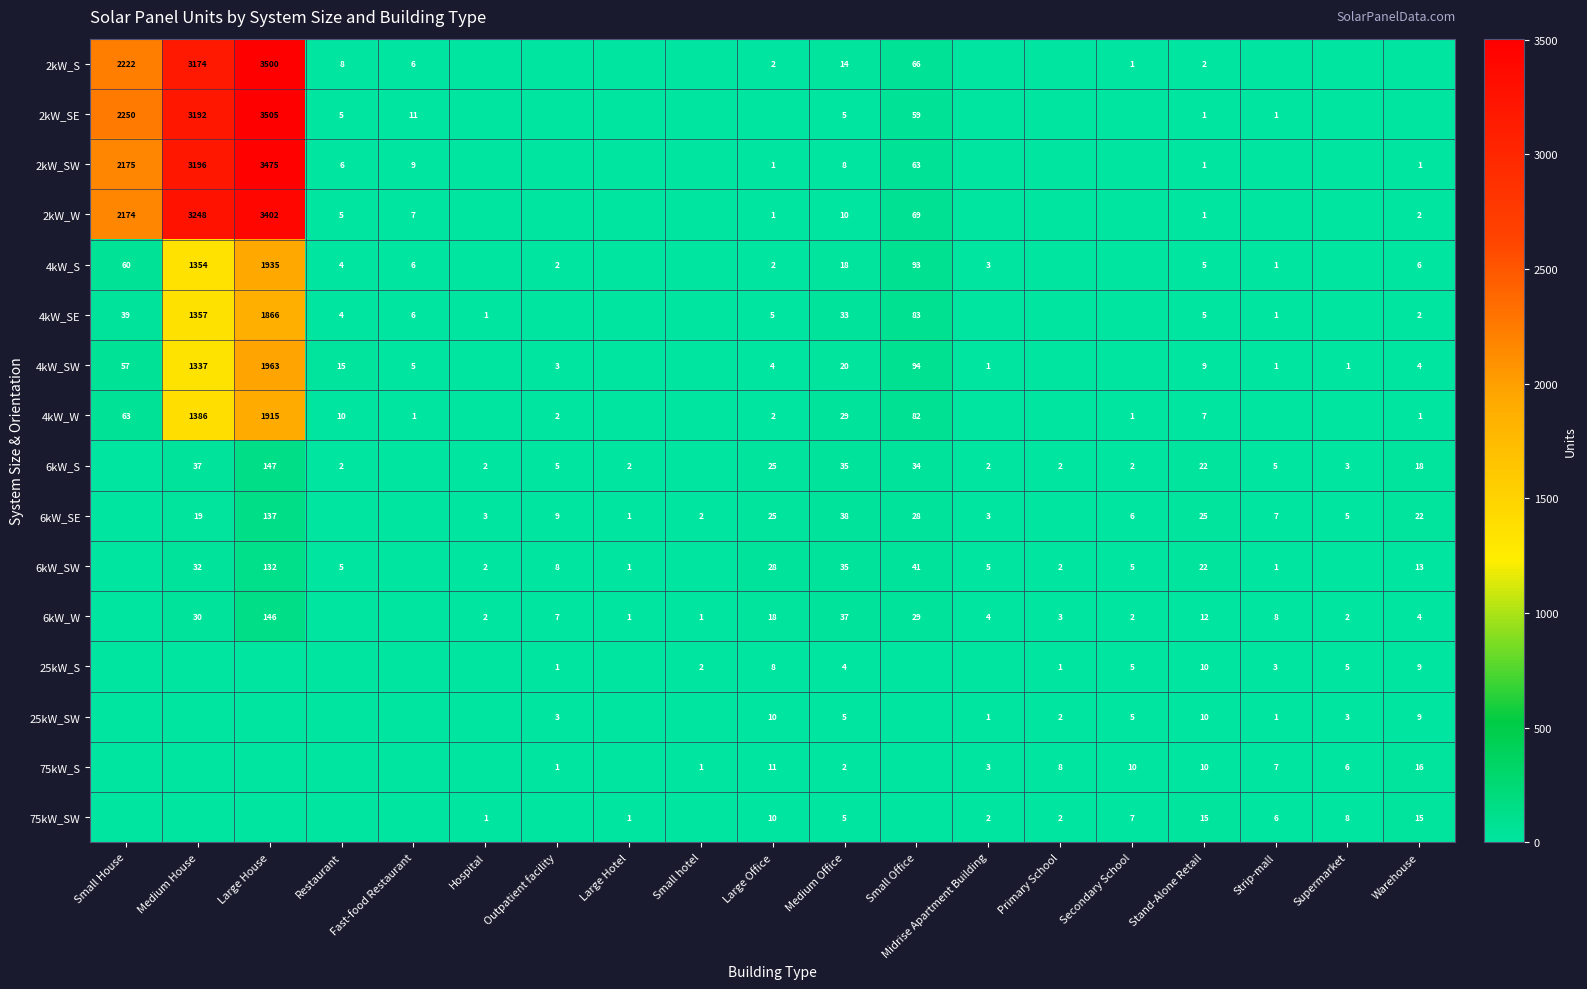

True or false: 4kW_S has a value of 18 at Medium Office.

True